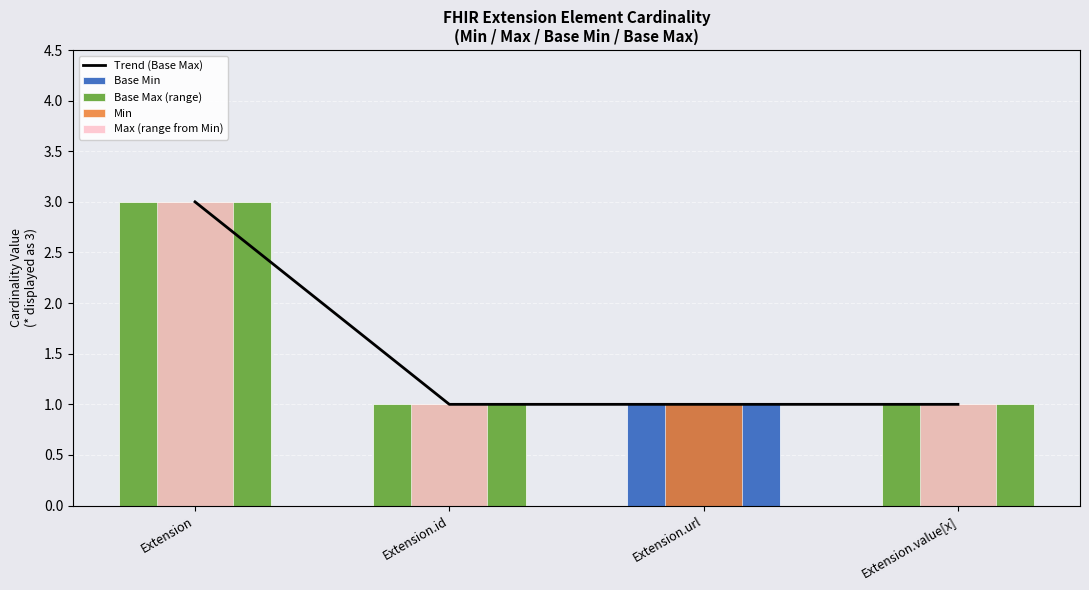

What is the minimum value for Trend (Base Max)?

1